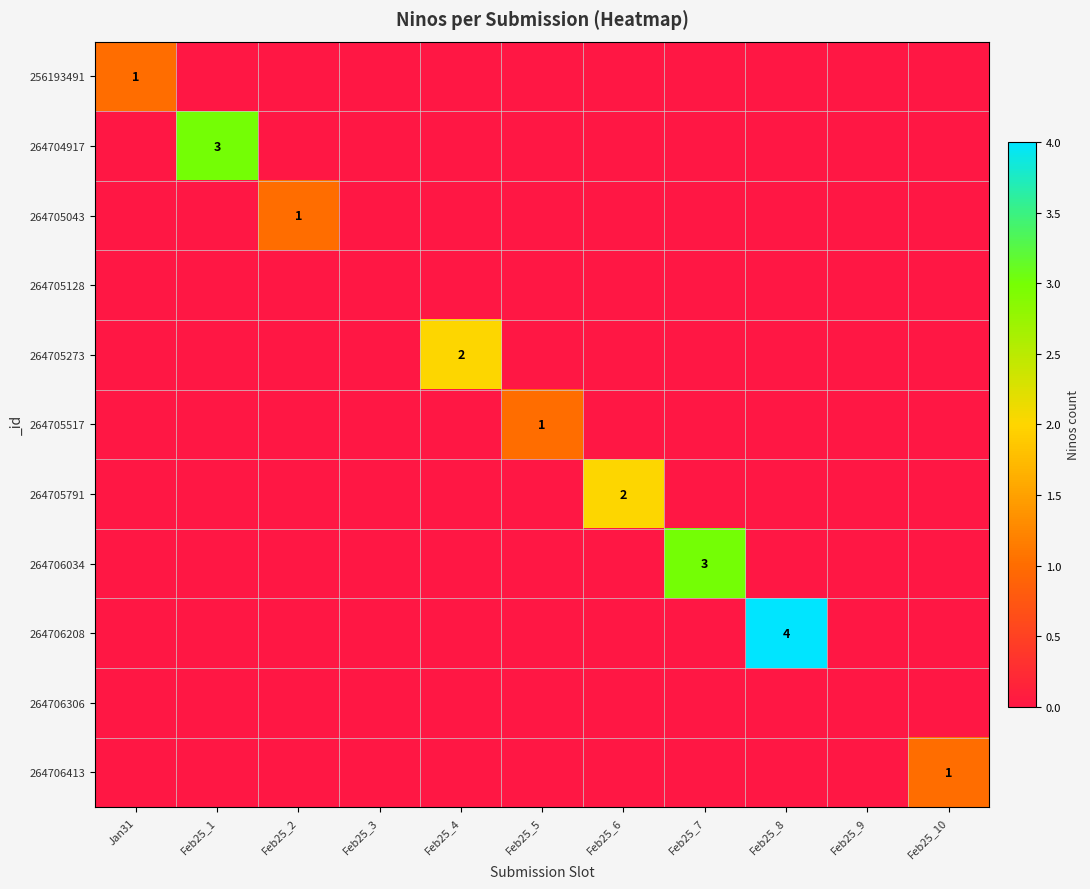

At how many categories does at least one series exceed 2?

3